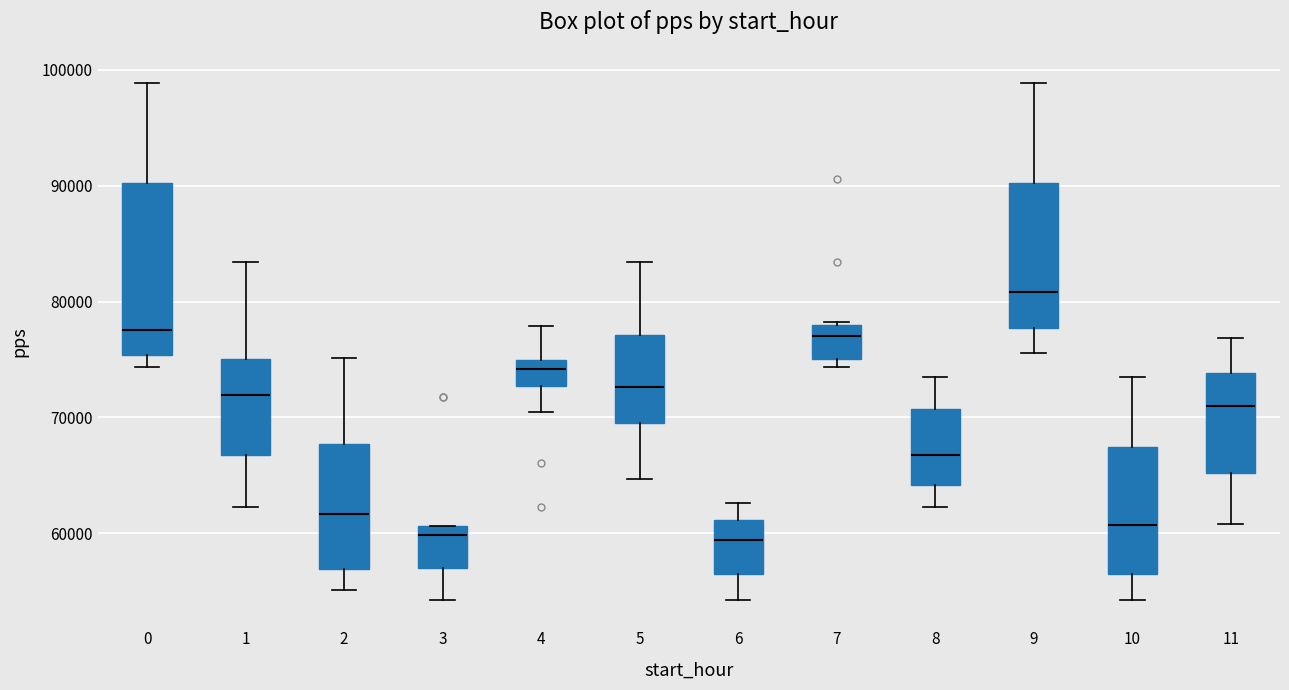

Reading left to right, read every box against the y-axis: the position of its median line, the range the box covers, and the ends of its whiskers. The values are not printed on the chart, so give them approximately, as read against the axis.

0: median 78000, box 75000 to 90000, whiskers 74000 to 99000
1: median 72000, box 67000 to 75000, whiskers 62000 to 83000
2: median 62000, box 57000 to 68000, whiskers 55000 to 75000
3: median 60000, box 57000 to 61000, whiskers 54000 to 61000
4: median 74000, box 73000 to 75000, whiskers 70000 to 78000
5: median 73000, box 69000 to 77000, whiskers 65000 to 83000
6: median 59000, box 56000 to 61000, whiskers 54000 to 63000
7: median 77000, box 75000 to 78000, whiskers 74000 to 78000
8: median 67000, box 64000 to 71000, whiskers 62000 to 73000
9: median 81000, box 78000 to 90000, whiskers 76000 to 99000
10: median 61000, box 56000 to 67000, whiskers 54000 to 73000
11: median 71000, box 65000 to 74000, whiskers 61000 to 77000